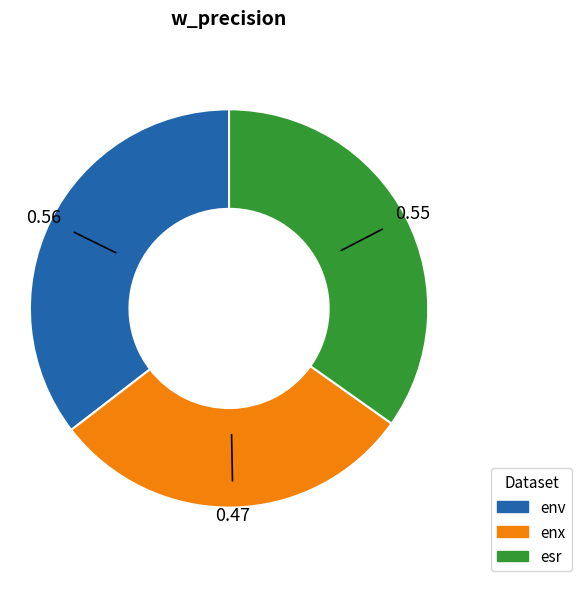

Which slice is the largest?

env